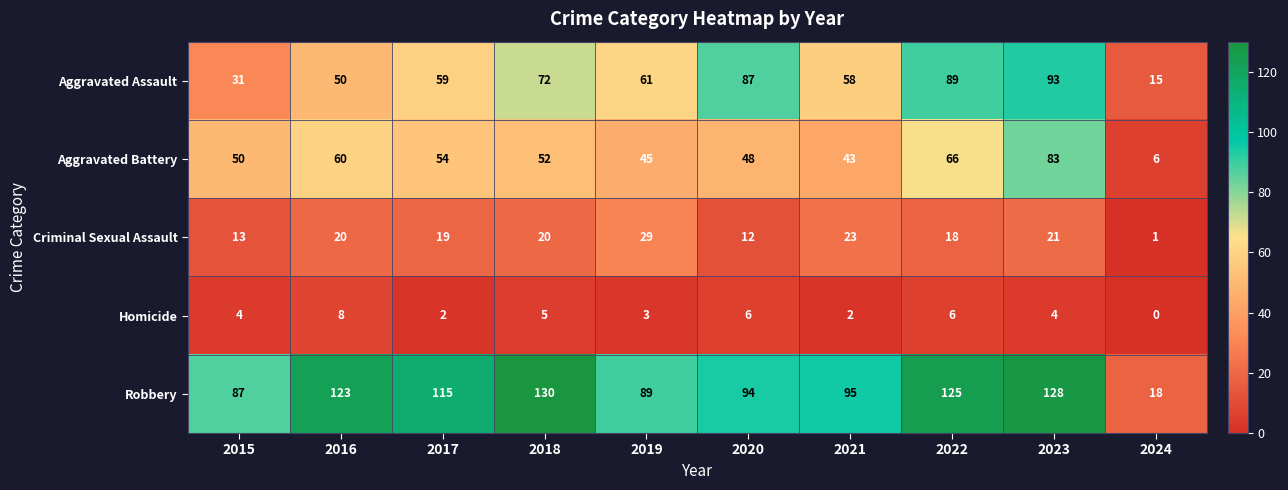

Count the Homicide values in the range 2 to 6.

8